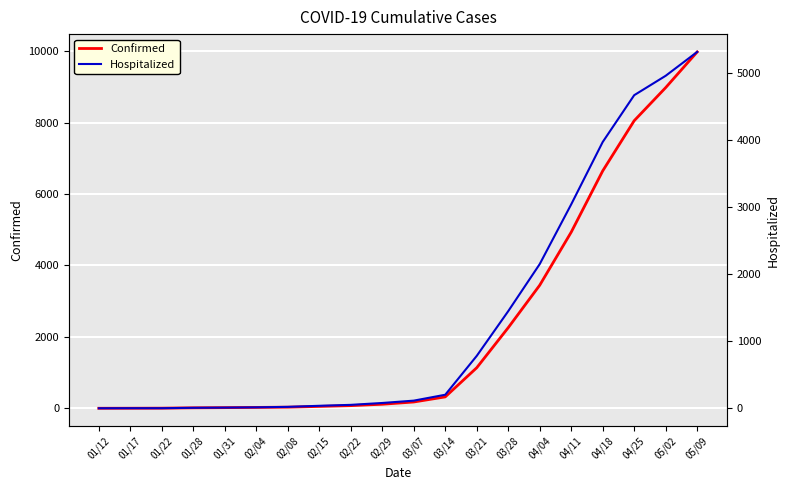

Which category has the highest value in the Confirmed series?

05/09